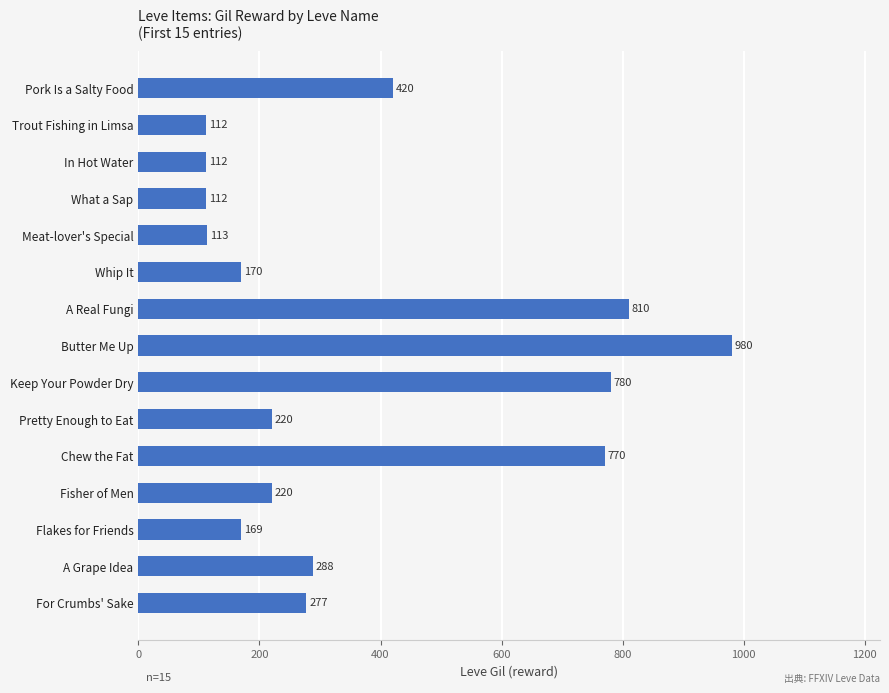

True or false: the data shows 169 at Flakes for Friends.

True